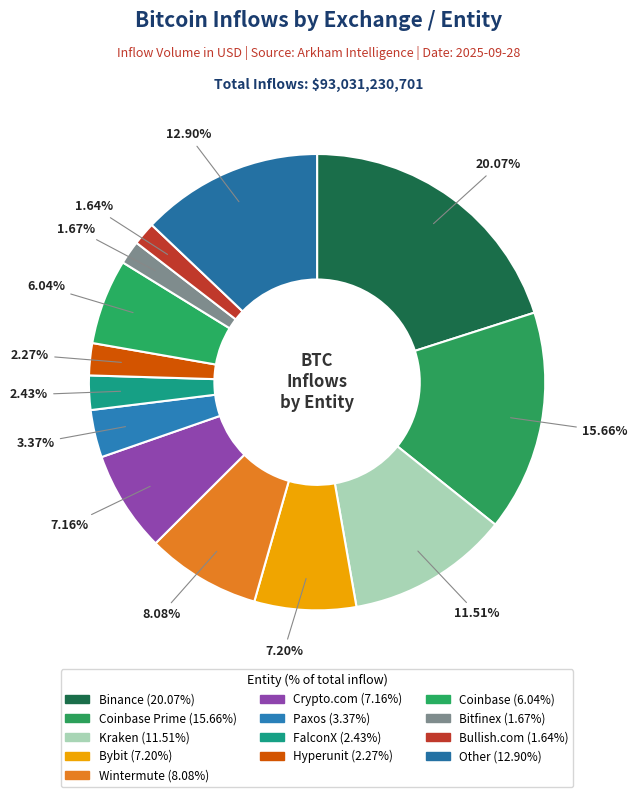

How many slices are in this pie chart?

13